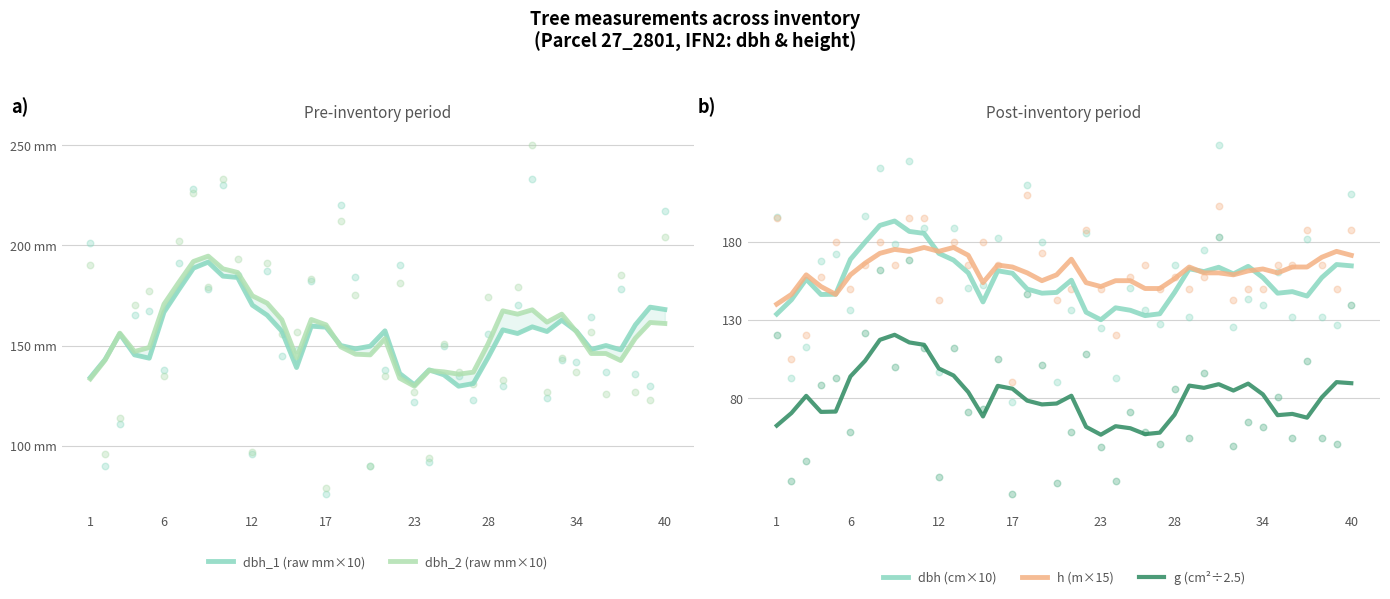

Is the value of h (m×15) at 19 greater than the value of dbh (cm×10) at 18?

Yes